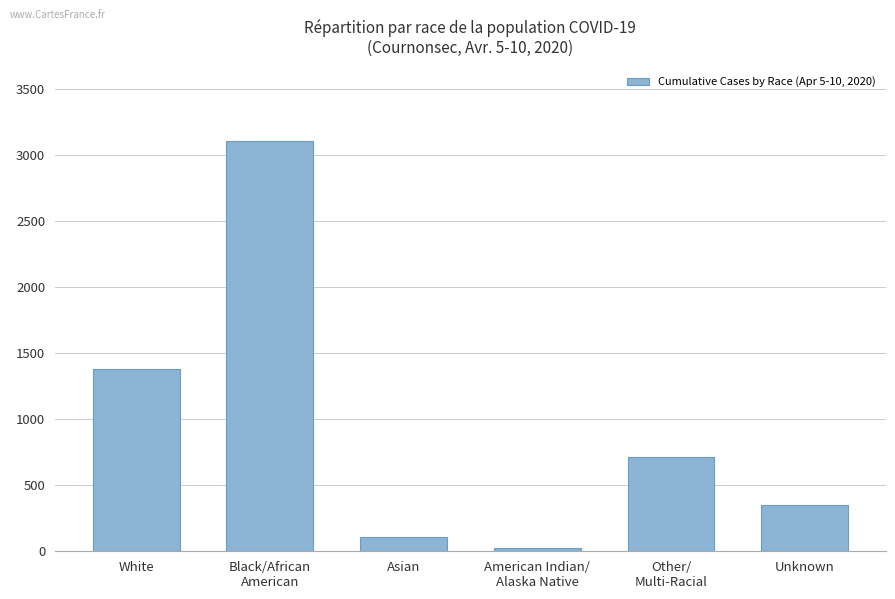

Rank the categories by value from lowest to highest.

American Indian/
Alaska Native, Asian, Unknown, Other/
Multi-Racial, White, Black/African
American